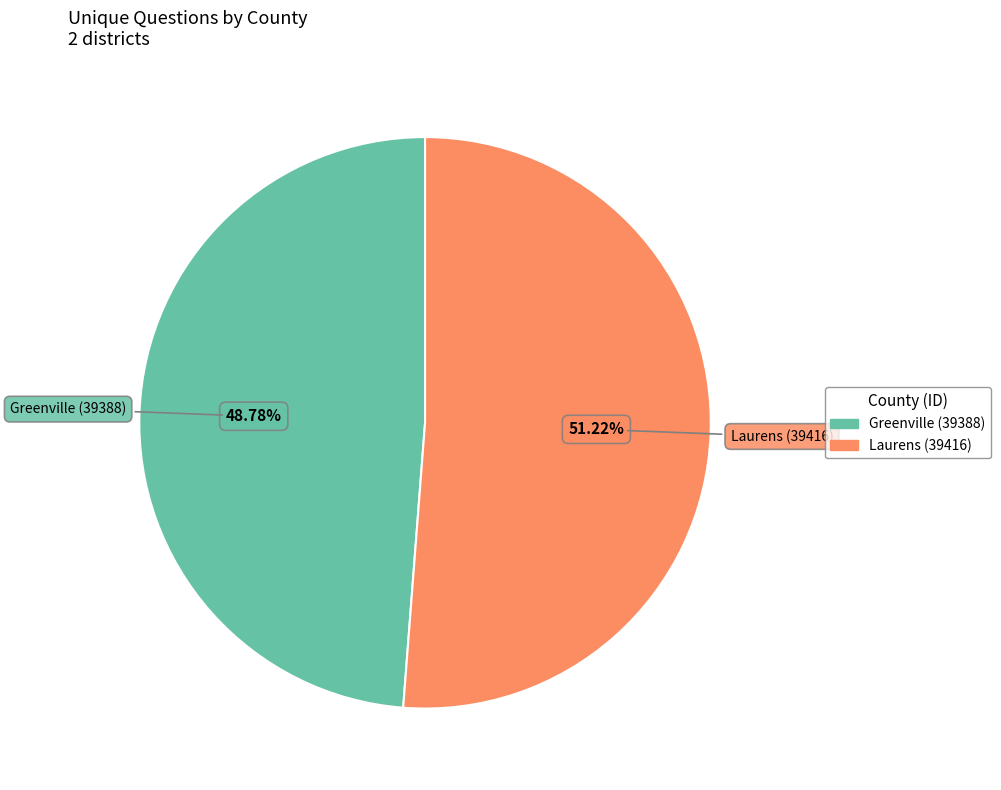

What is the largest slice in the pie chart?

Laurens (39416)